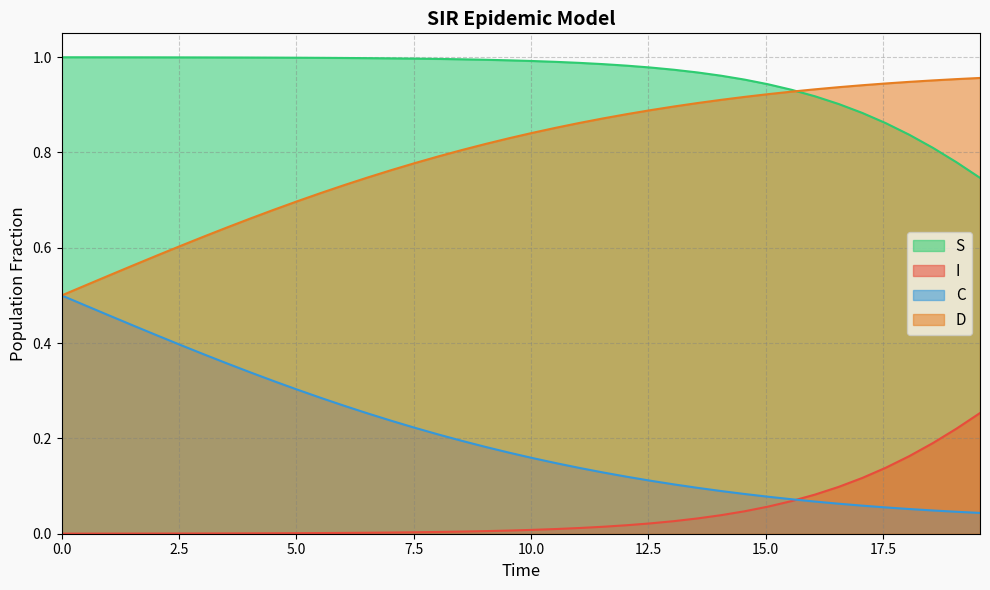

True or false: I and D cross at least once.

False